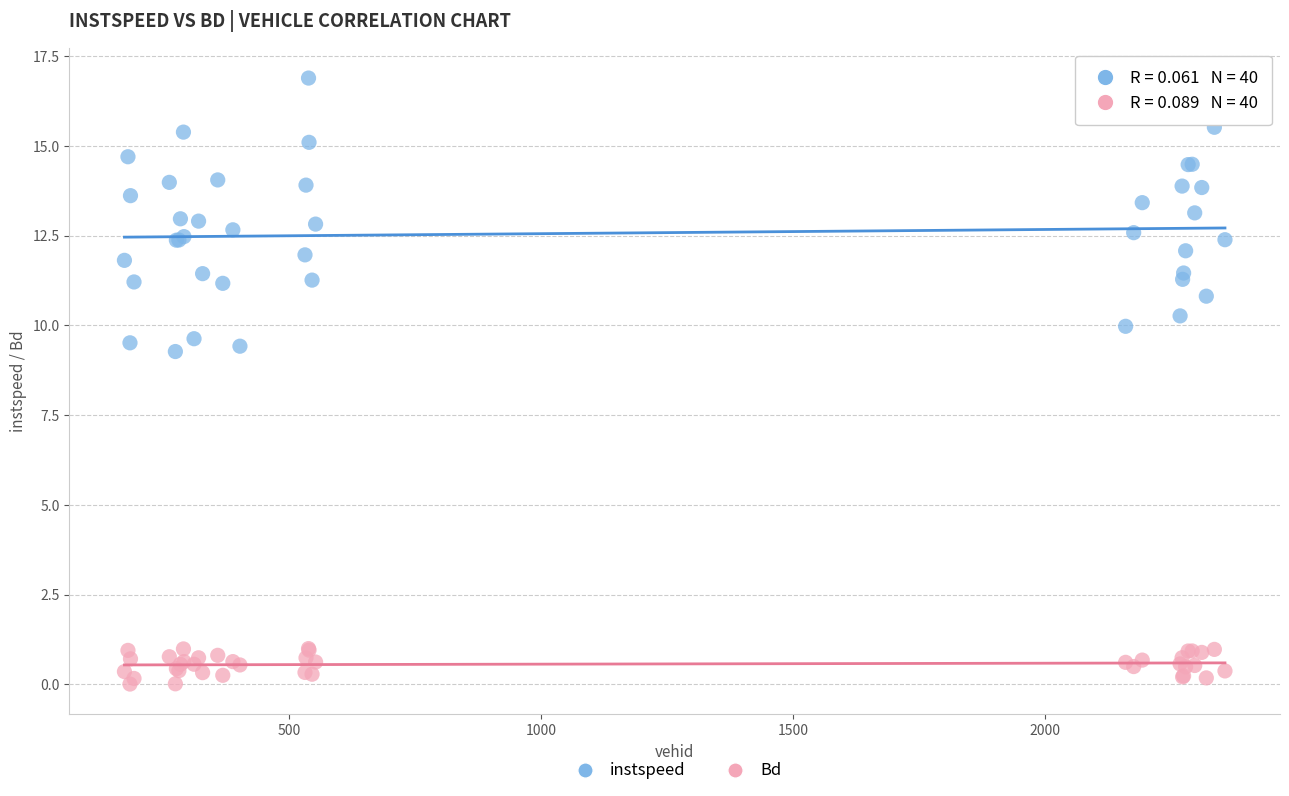

What are all the series names shown in the legend?

instspeed, Bd